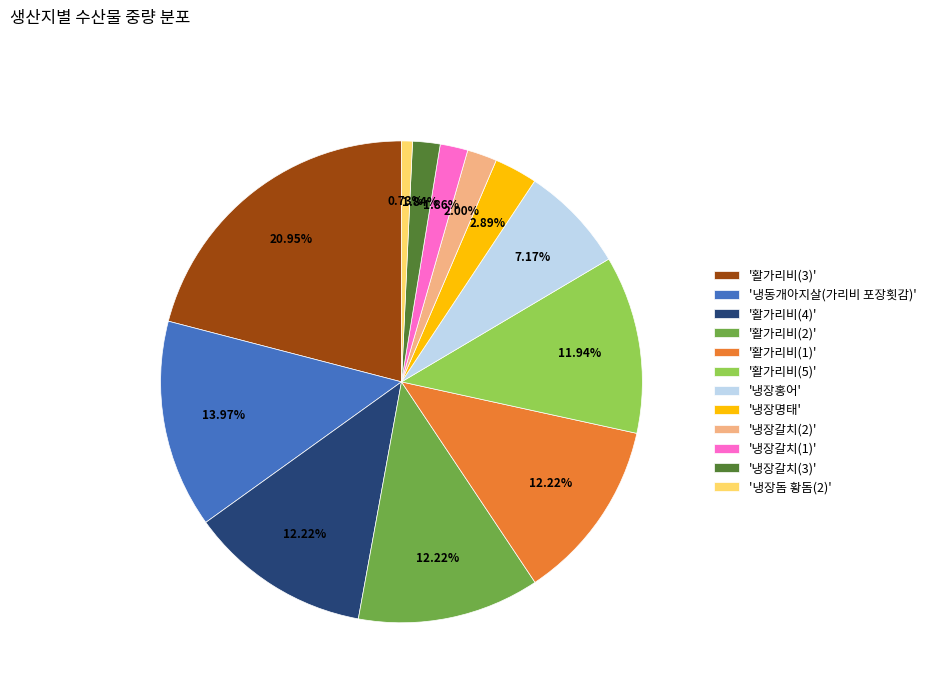

Which has a higher value, '냉장홍어' or '냉장명태'?

'냉장홍어'